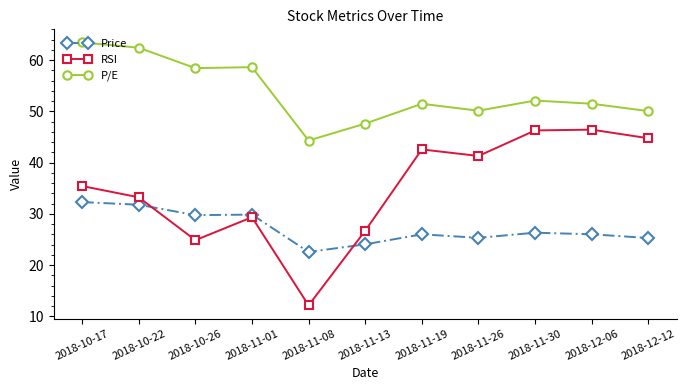

At which category is the sum across all series the highest?

2018-10-17